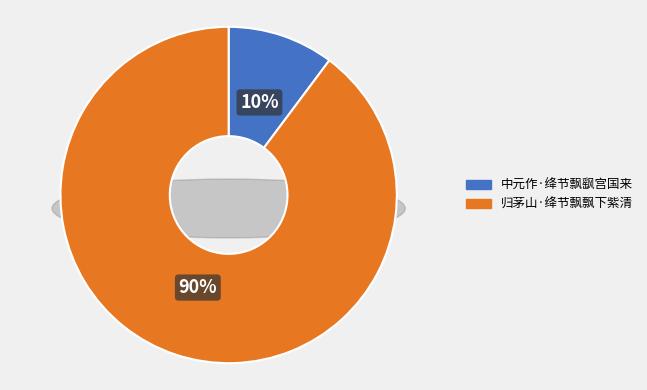

Is there a majority slice in this chart?

Yes